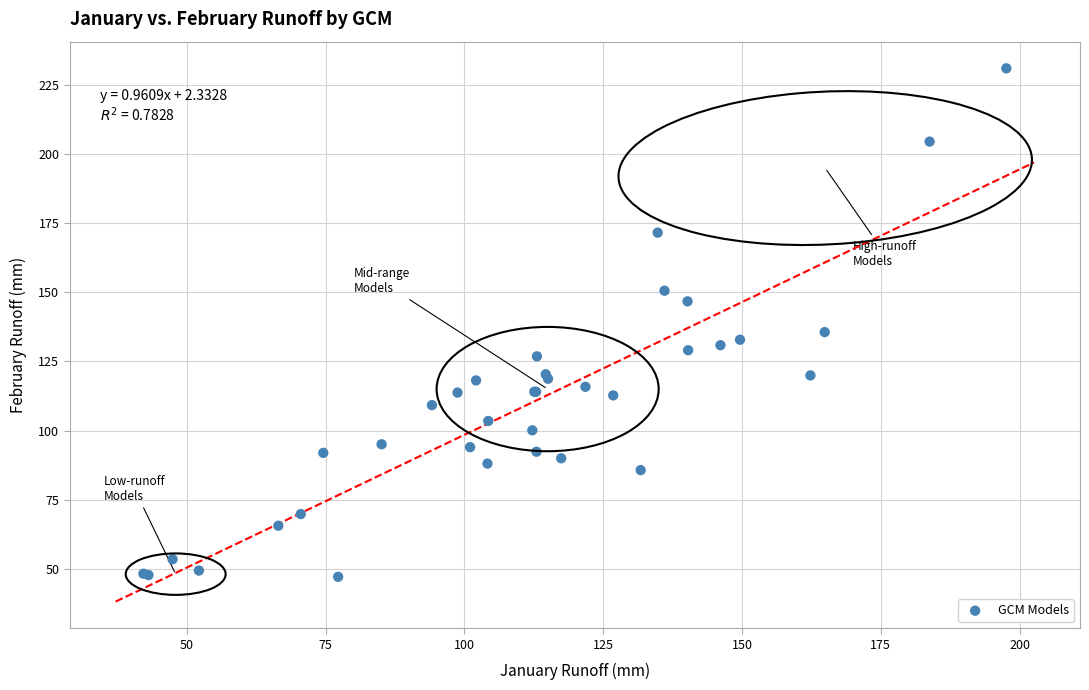

What Y value in the scatter plot is closest to 139?

135.6